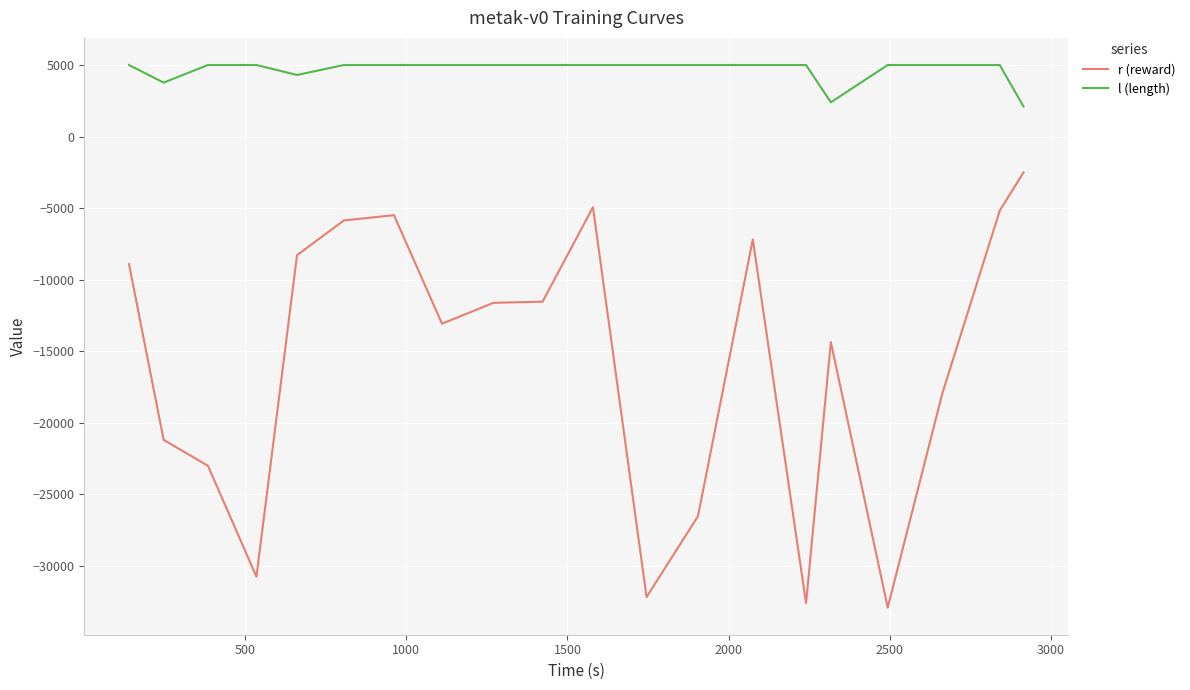

True or false: l (length) and r (reward) intersect in this chart.

False